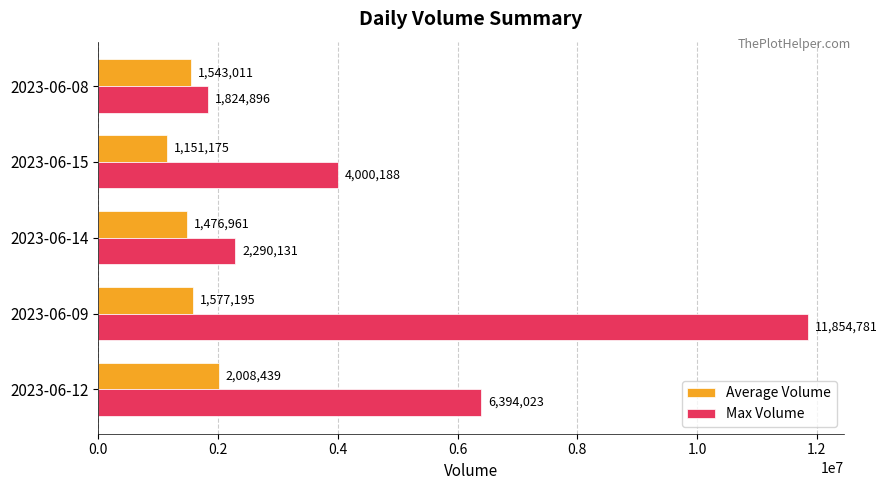

What is the approximate value of Max Volume at 2023-06-08, to the nearest 50?

1824900